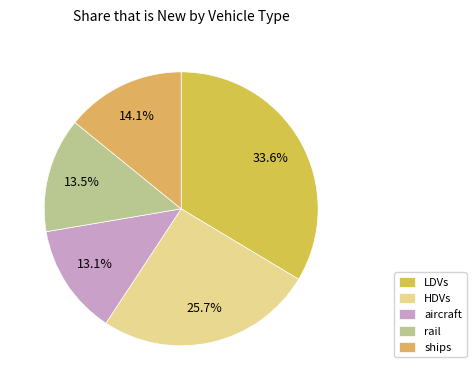

What is the total percentage of ships and HDVs?

39.8%